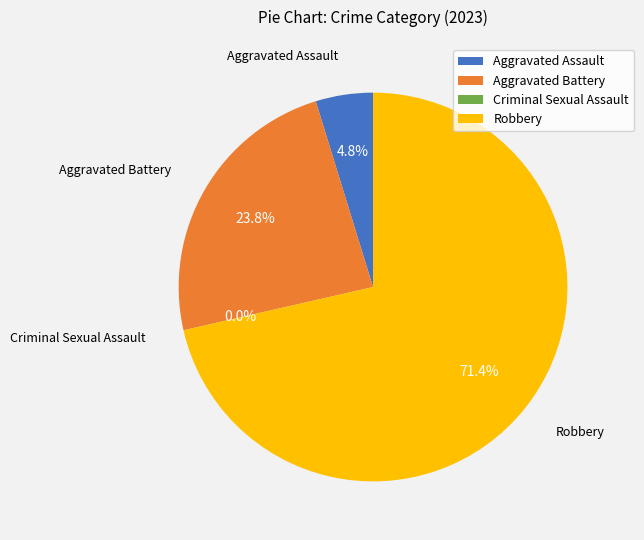

Is it true that Criminal Sexual Assault is 9% of the pie?

False